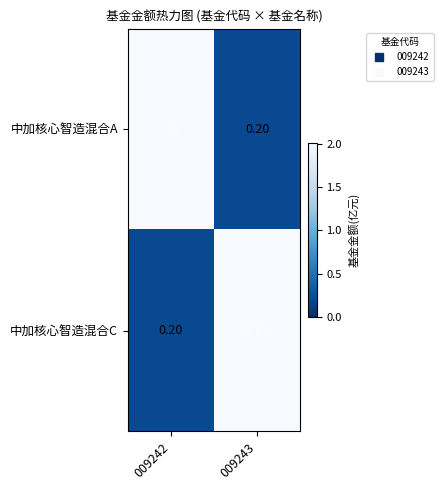

Is the value of 中加核心智造混合A at 009242 greater than the value of 中加核心智造混合C at 009242?

Yes